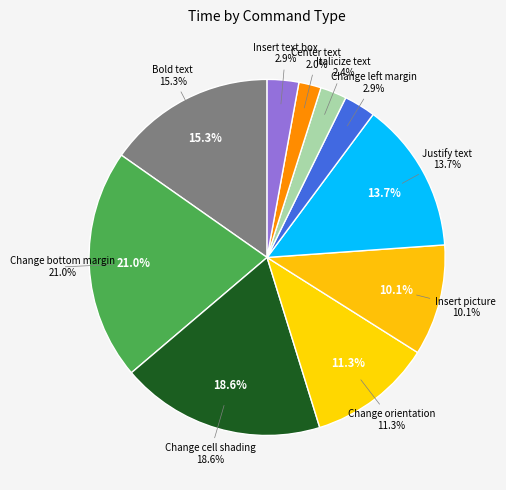

Is the sum of 24 and 14 greater than half?

No